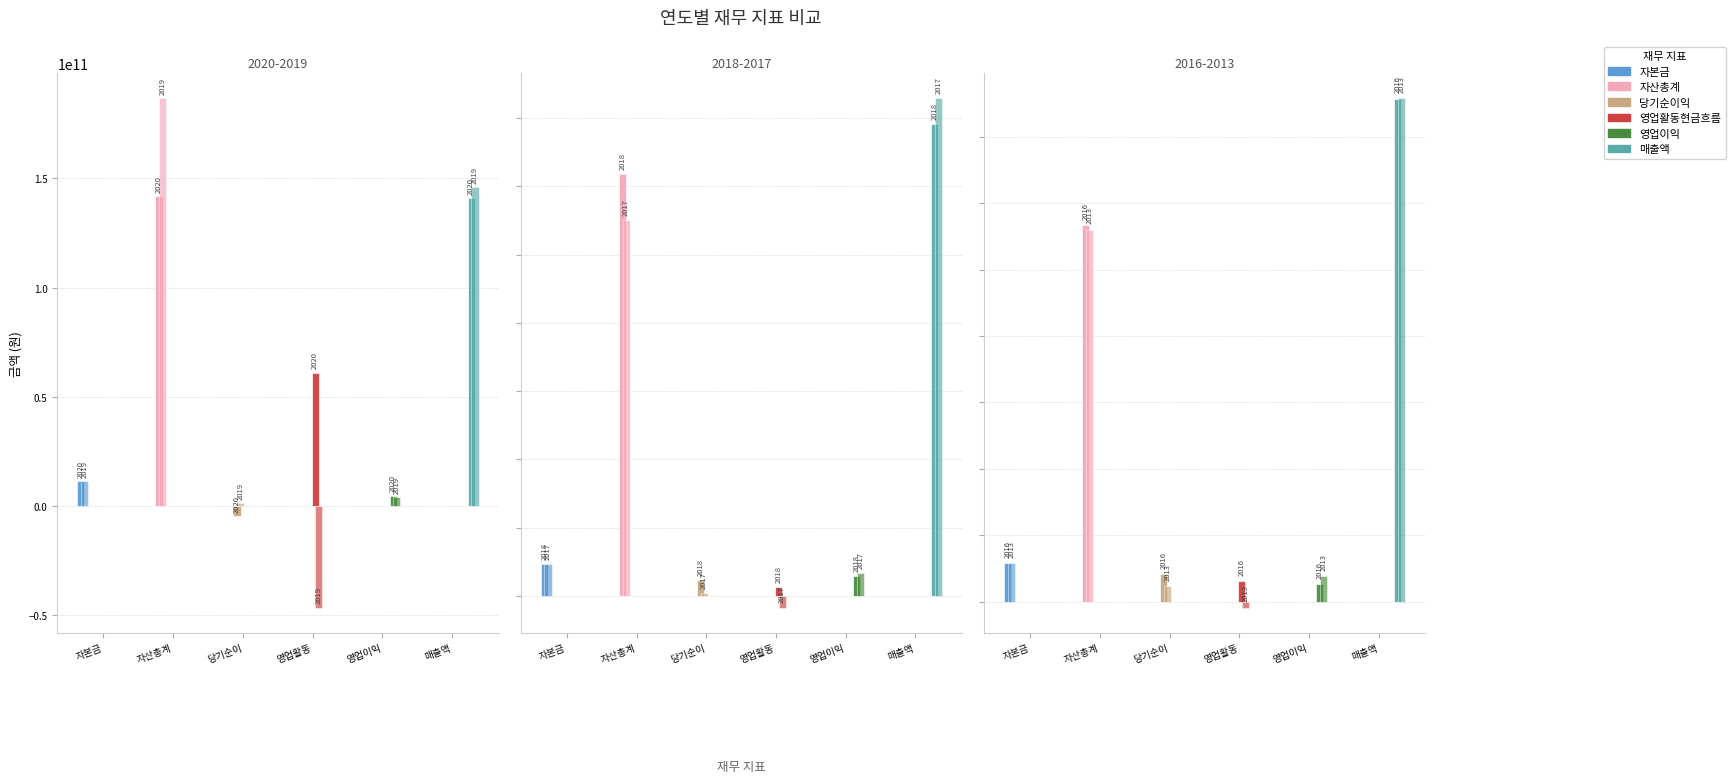

Are the bars horizontal?

No